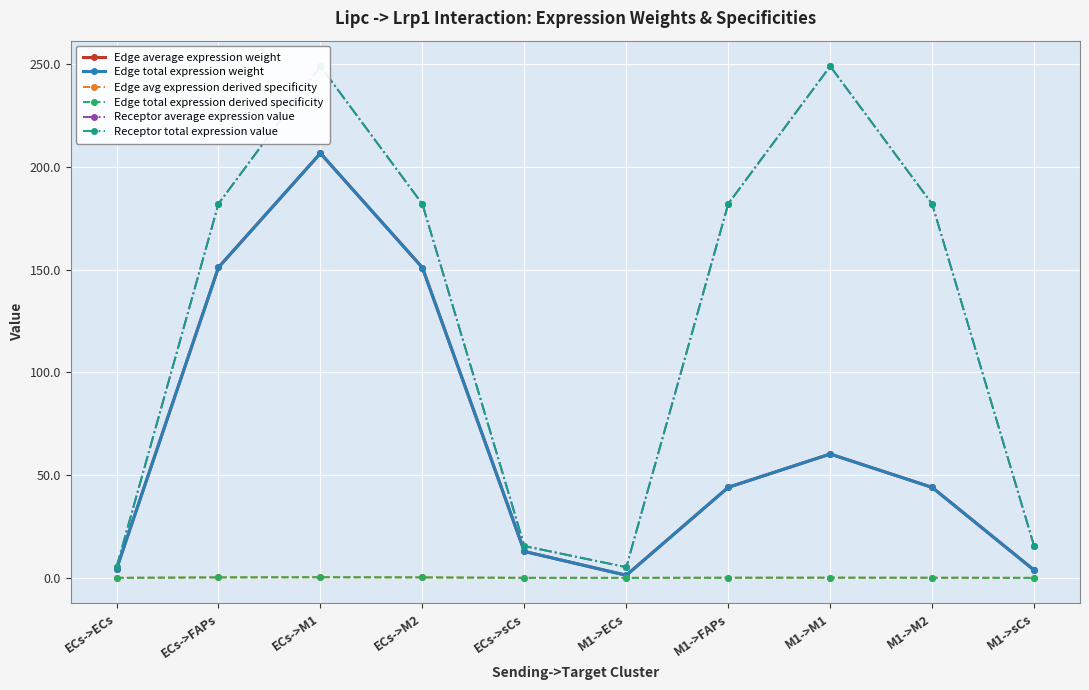

At which category is the sum across all series the highest?

ECs->M1